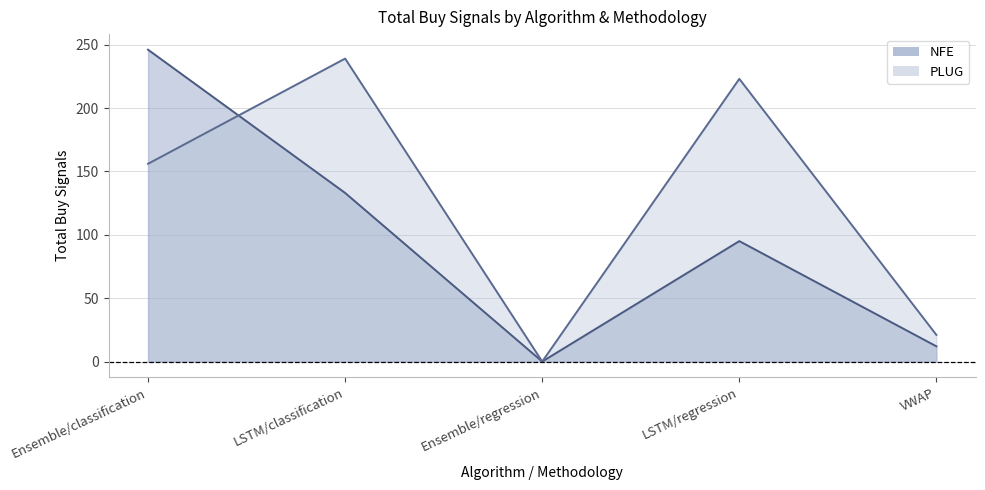

What value does the NFE series have at Ensemble/classification, to the nearest 10?

250